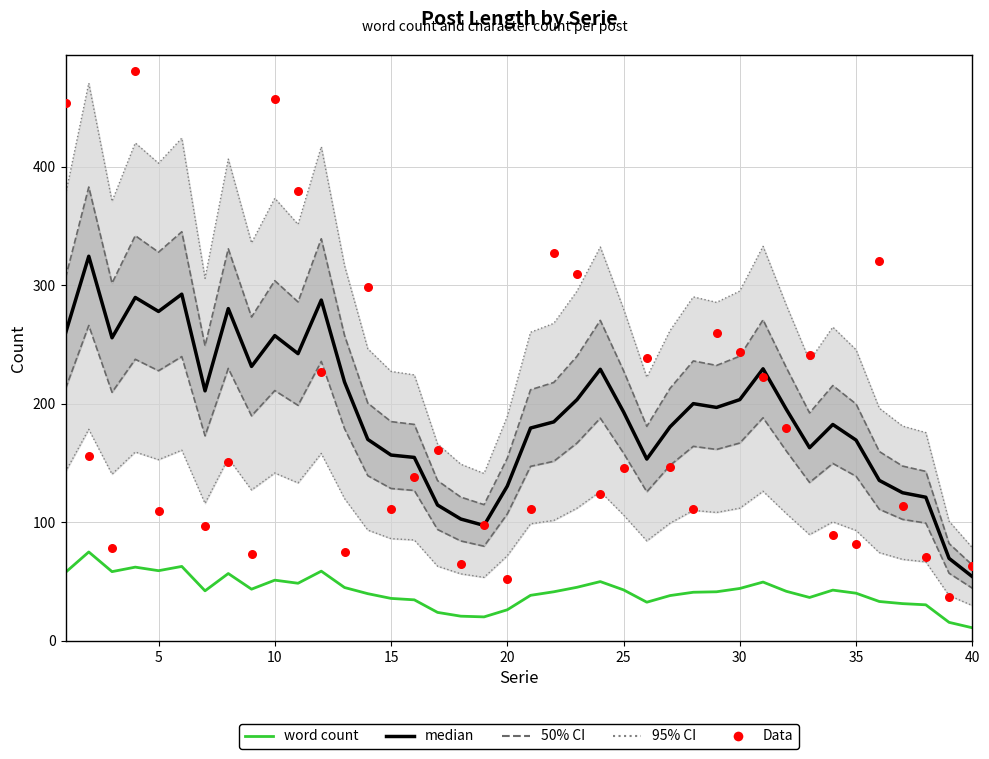

Which series reaches the minimum Y coordinate?

word count